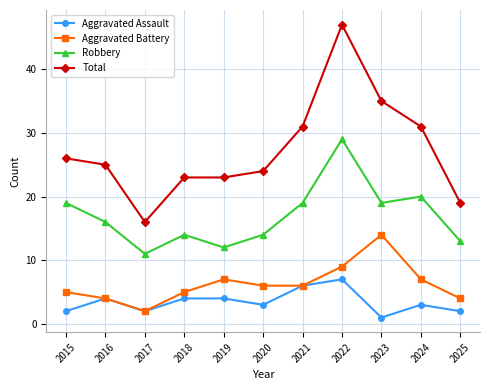

True or false: Robbery and Aggravated Battery intersect in this chart.

False